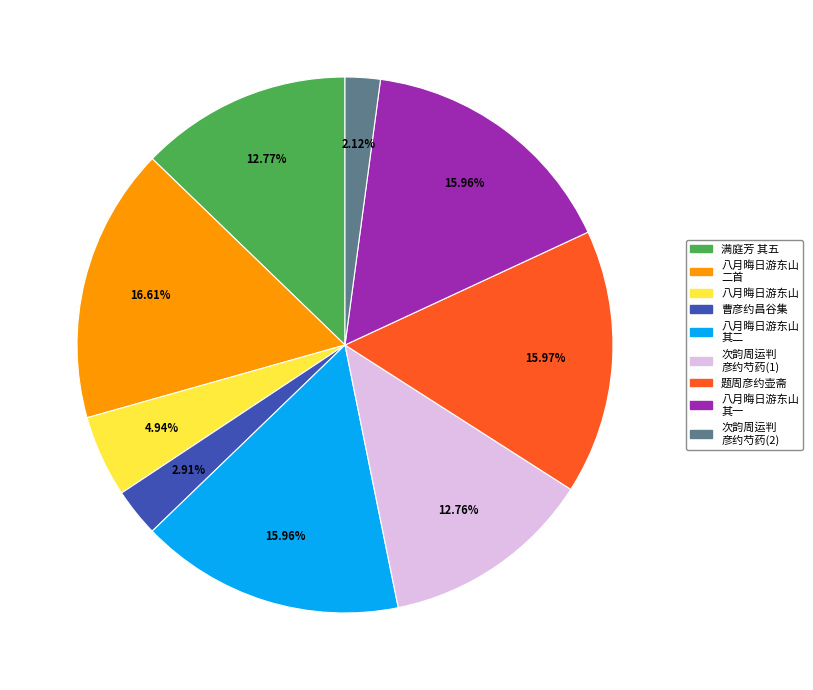

Is there a majority slice in this chart?

No